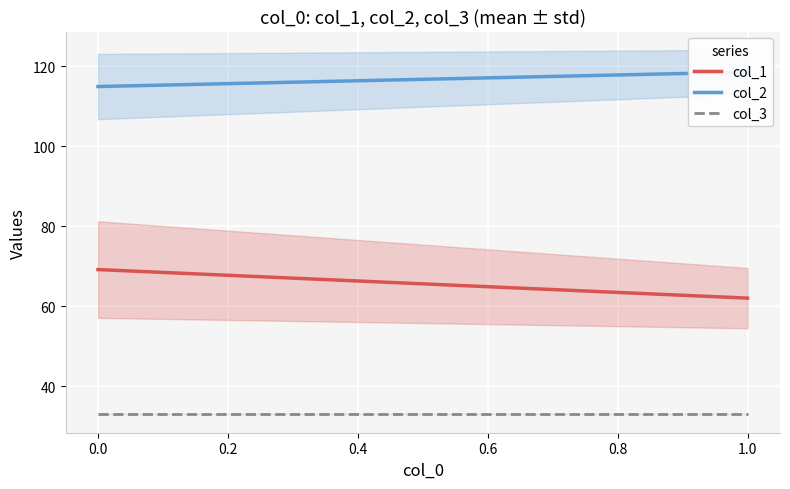

At how many categories does at least one series exceed 58?

2